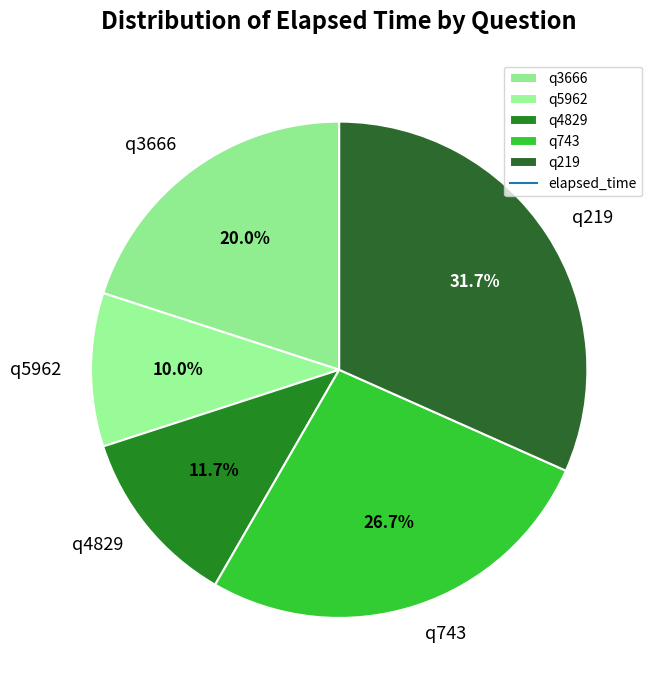

To the nearest percent, what portion does q219 represent?

32%